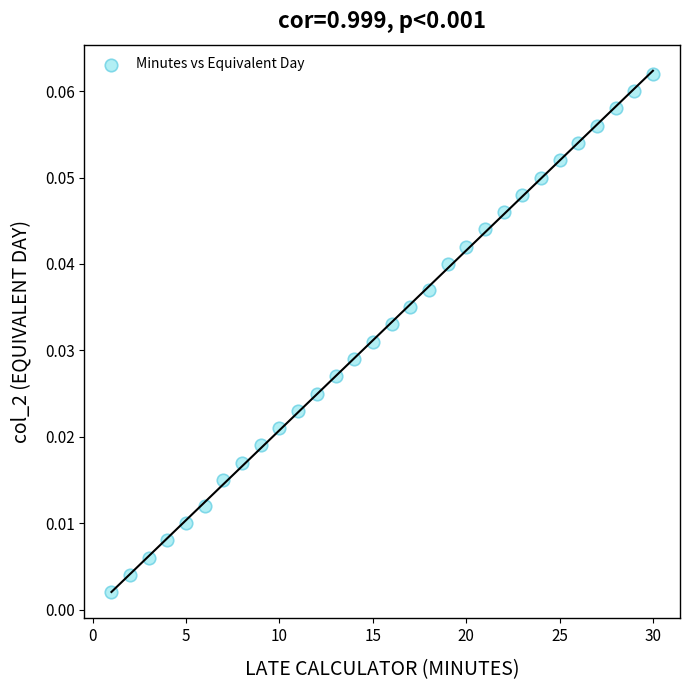

What is the range of X values (max minus min)?

29.0